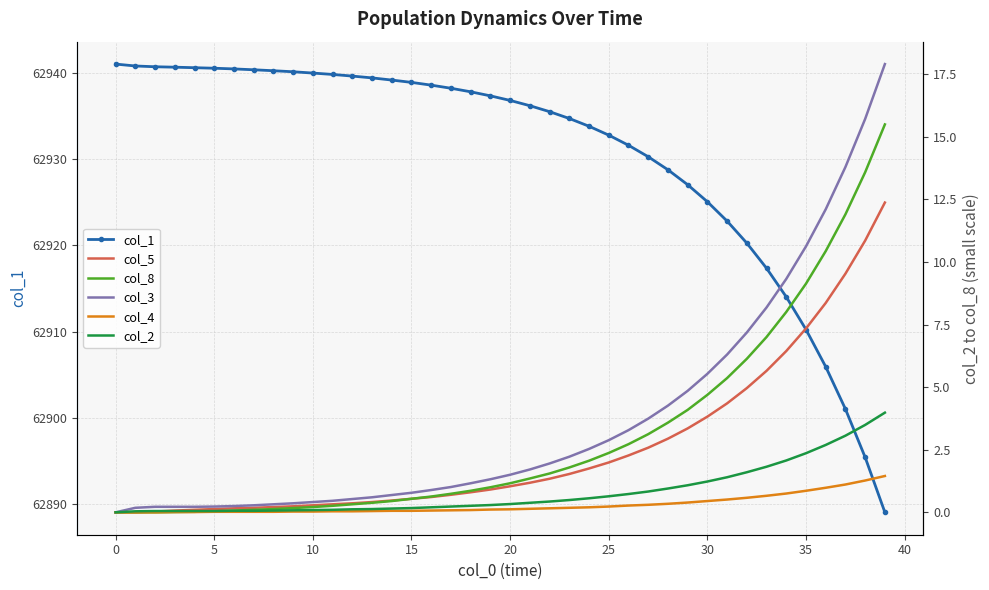

What are all the series names shown in the legend?

col_1, col_5, col_8, col_3, col_4, col_2